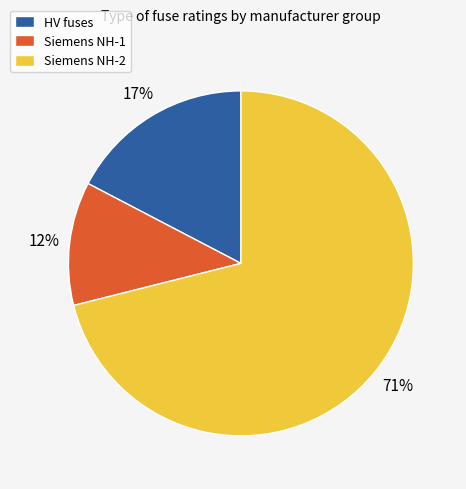

How many segments does this pie chart have?

3